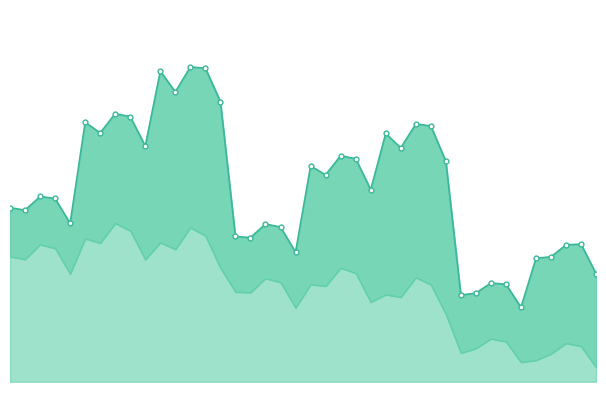

Rank the categories by value from lowest to highest.

34, 30, 31, 33, 32, 39, 35, 36, 19, 37, 38, 16, 15, 18, 17, 4, 1, 0, 3, 2, 24, 21, 20, 29, 23, 22, 26, 9, 25, 6, 28, 27, 5, 8, 7, 14, 11, 10, 13, 12